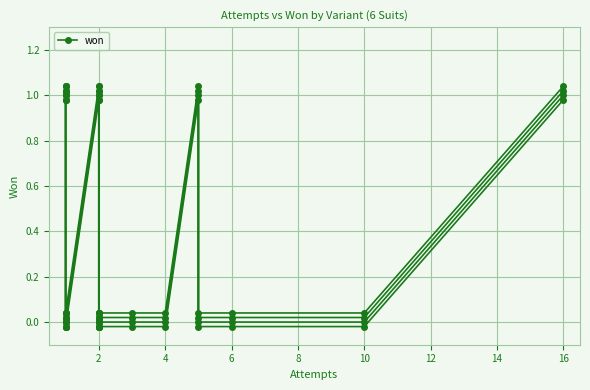

The chart shows a value of 1 at 6. True or false?

False